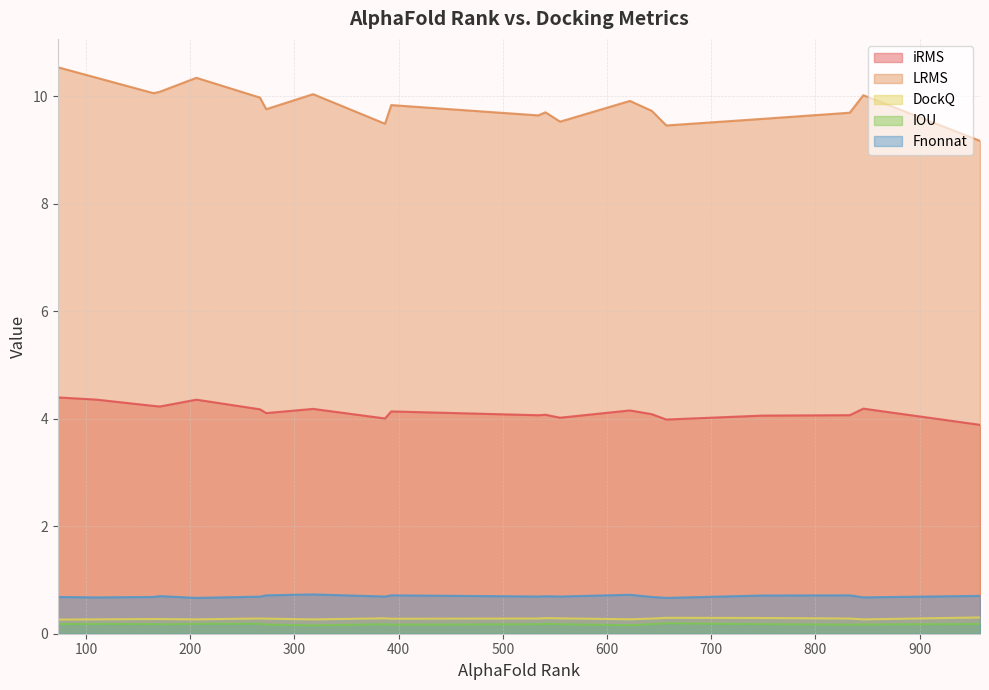

What is the sum of all DockQ values?

5.6